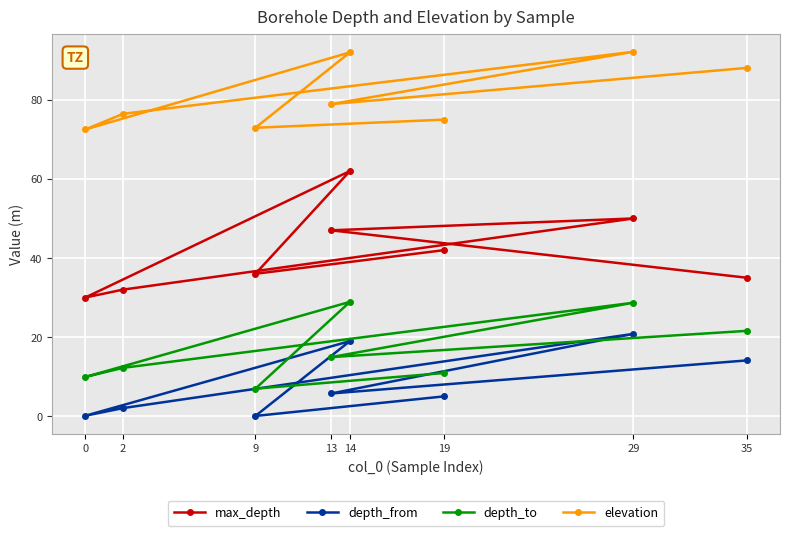

List the labels in order of depth_to value, largest first.

14, 29, 35, 13, 2, 19, 0, 9